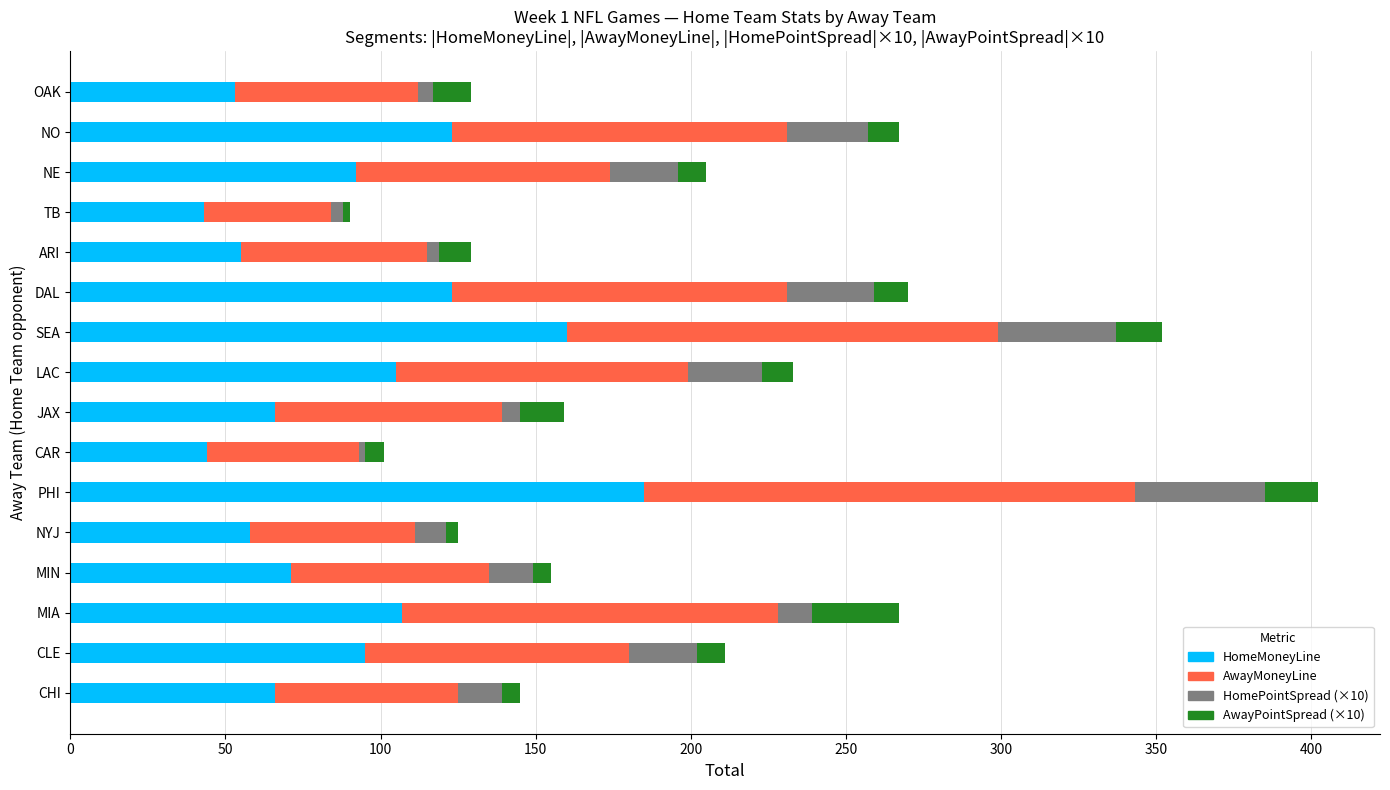

The HomeMoneyLine series shows 24 at NE. True or false?

False